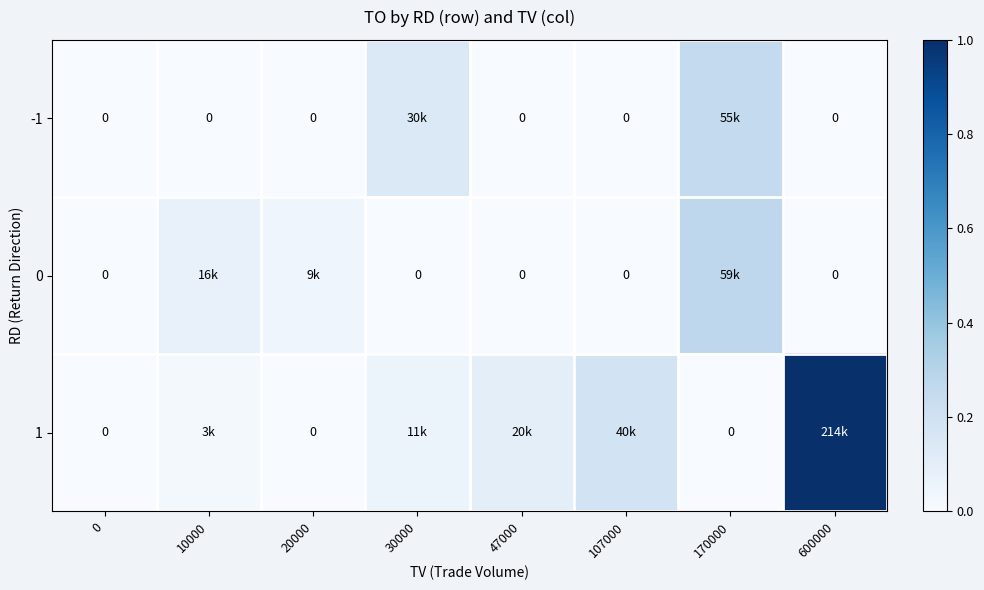

At which category is the sum across all series the highest?

600000